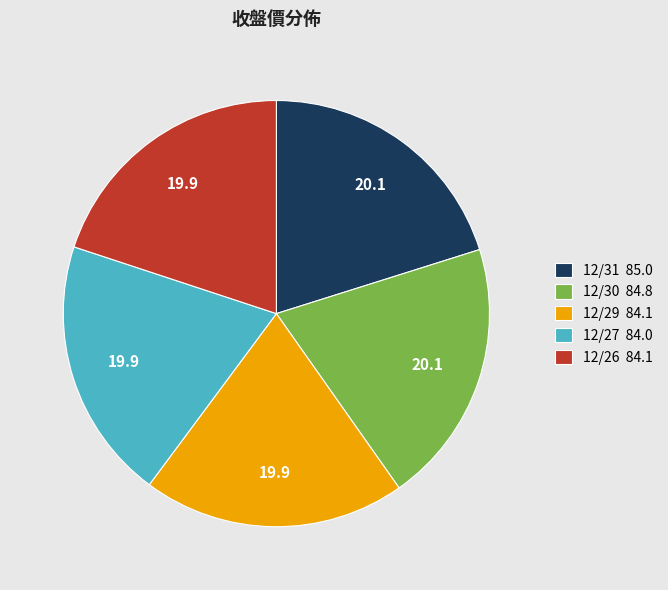

Is there any slice that represents more than half of the pie?

No